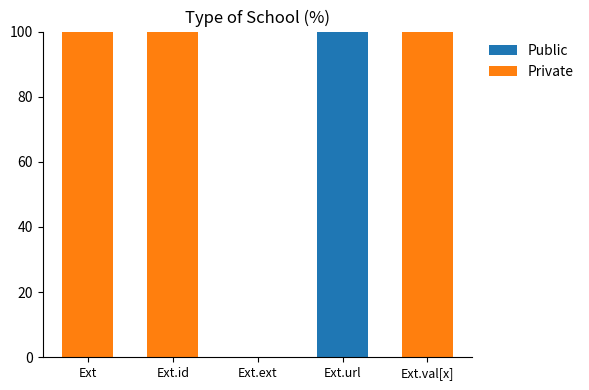

What is the sum of the Public values at Ext.url and Ext?

100